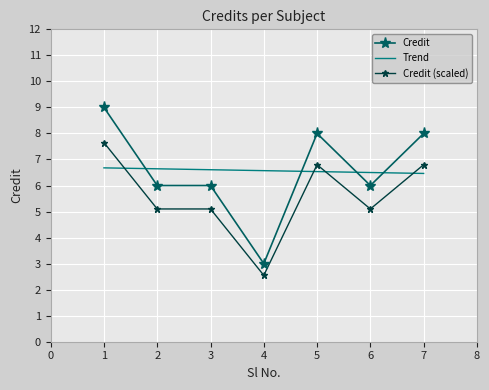

Which category has the lowest value across all series?

4